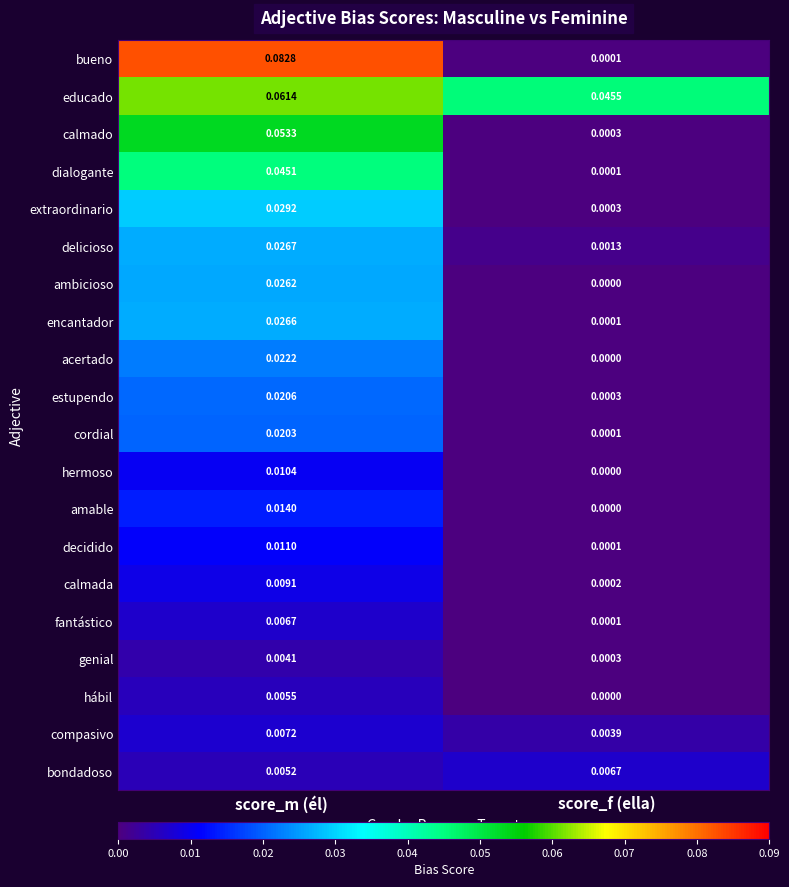

List the labels in order of bondadoso value, smallest first.

score_m (él), score_f (ella)